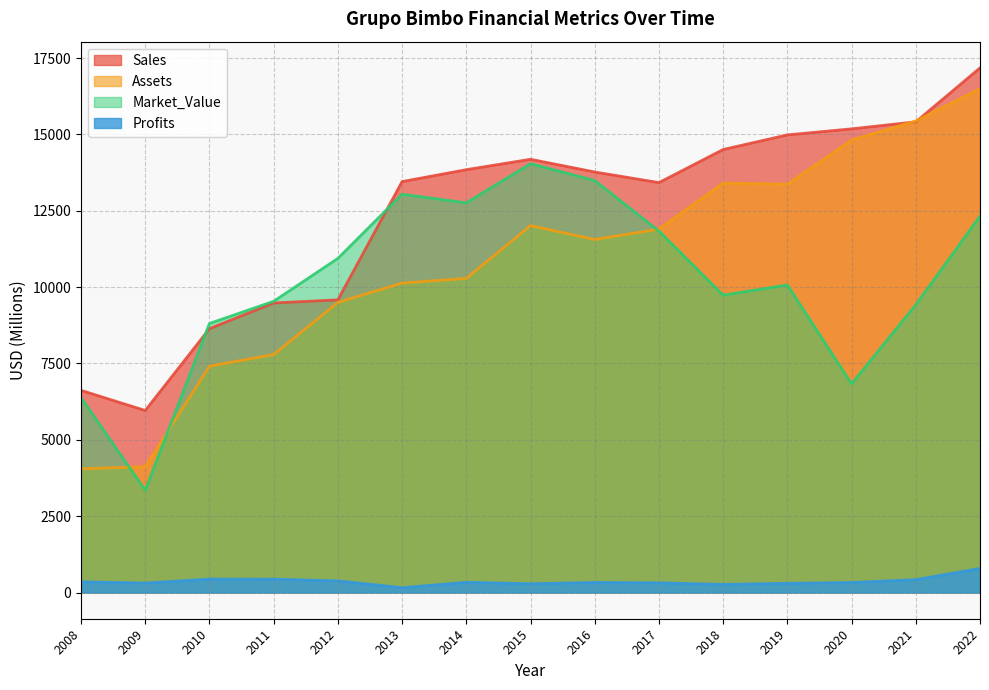

The value of Sales at 2016 is 20026.2. True or false?

False